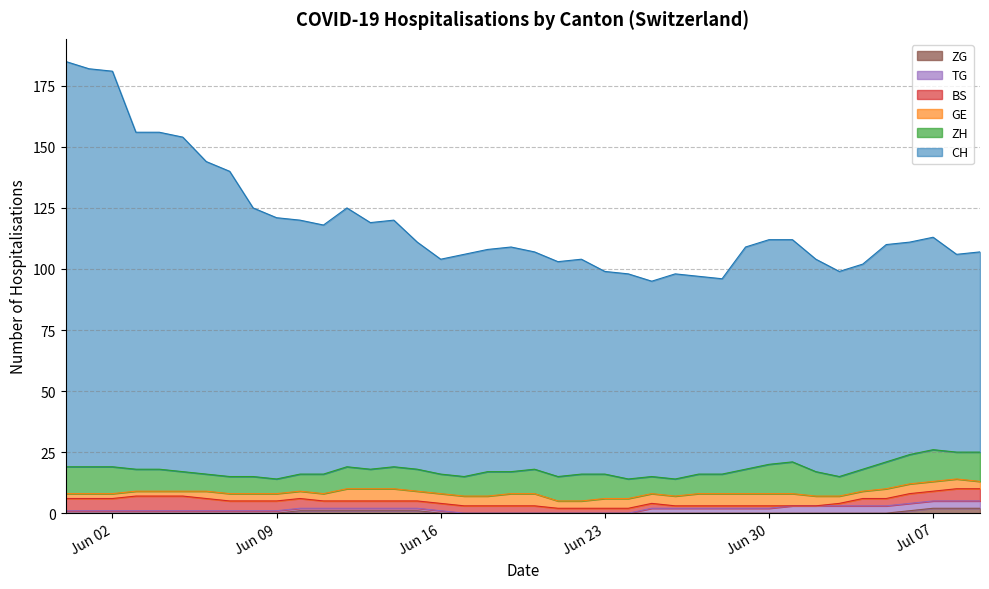

The value of TG at 2020-07-03 is 3. True or false?

True